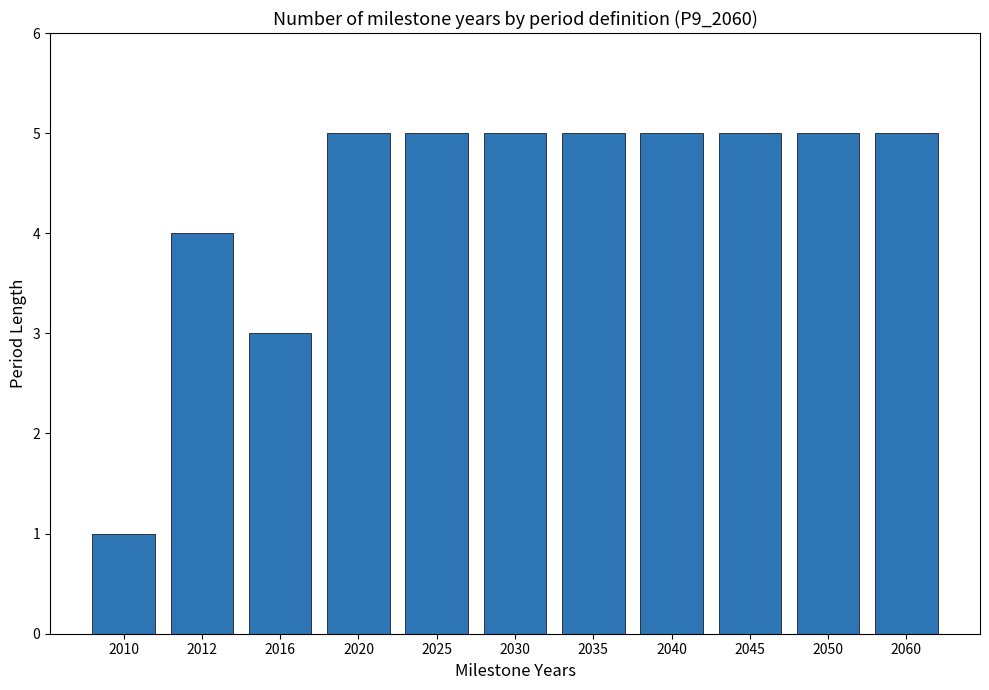

What is the value of the 6th bar from the left?

5